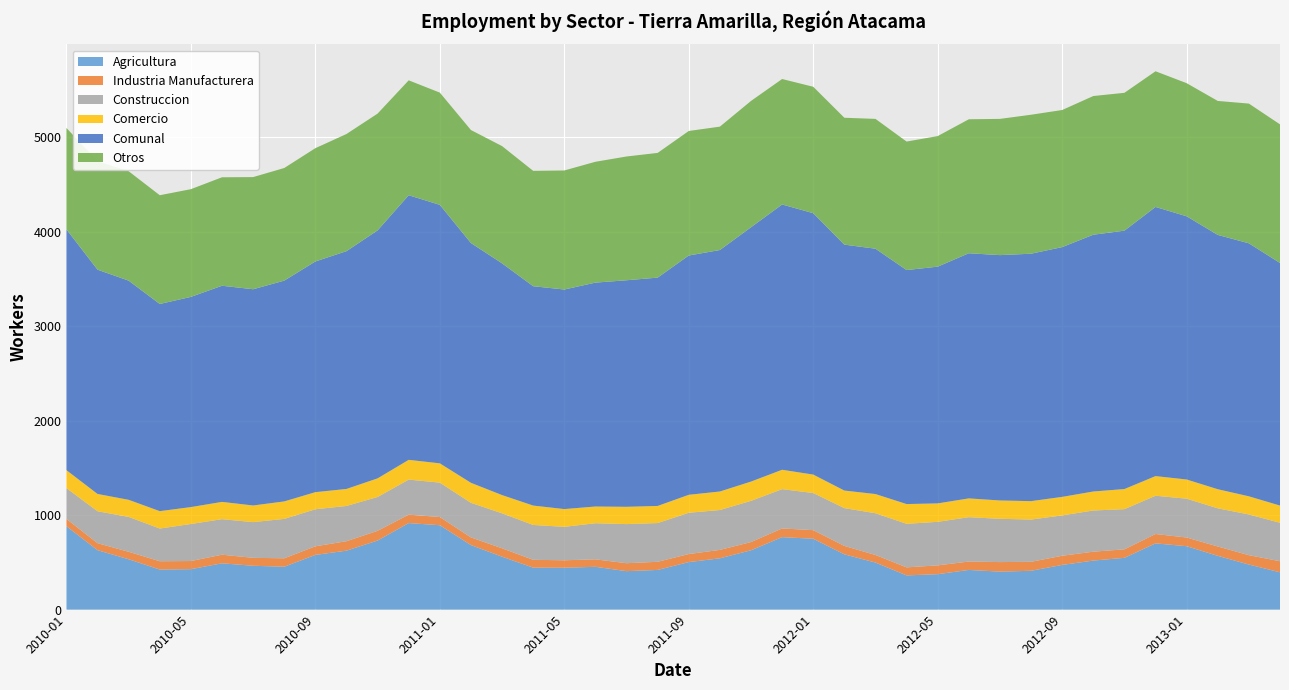

Reading right to left, what are all the values shown in this chart?

Agricultura: 395	477	569	671	701	548	519	473	411	402	420	375	362	498	585	750	767	628	543	503	420	407	453	443	444	560	683	893	916	731	624	579	454	464	490	428	424	533	629	883
Industria Manufacturera: 117	99	99	92	99	90	94	97	95	101	89	93	85	80	89	91	92	87	89	85	86	84	79	79	83	89	81	87	89	103	100	91	89	84	91	86	88	79	74	77
Construccion: 407	431	404	411	405	425	436	427	447	458	469	461	461	442	400	393	416	436	422	437	410	414	382	354	369	370	366	364	371	358	373	392	417	378	376	392	346	369	338	326
Comercio: 182	192	202	203	208	213	201	196	195	194	199	195	209	203	186	195	205	204	196	190	181	183	177	188	205	193	212	204	209	197	180	181	185	176	183	179	184	181	183	190
Comunal: 2568	2678	2692	2786	2849	2735	2718	2644	2619	2597	2595	2506	2477	2597	2603	2767	2808	2692	2556	2533	2417	2398	2370	2324	2322	2453	2538	2736	2801	2625	2517	2442	2337	2289	2288	2225	2193	2320	2374	2549
Otros: 1467	1479	1418	1409	1436	1459	1468	1451	1471	1442	1418	1382	1360	1374	1343	1338	1328	1337	1306	1318	1320	1310	1279	1260	1221	1241	1196	1188	1216	1236	1240	1199	1192	1187	1148	1140	1151	1158	1150	1073